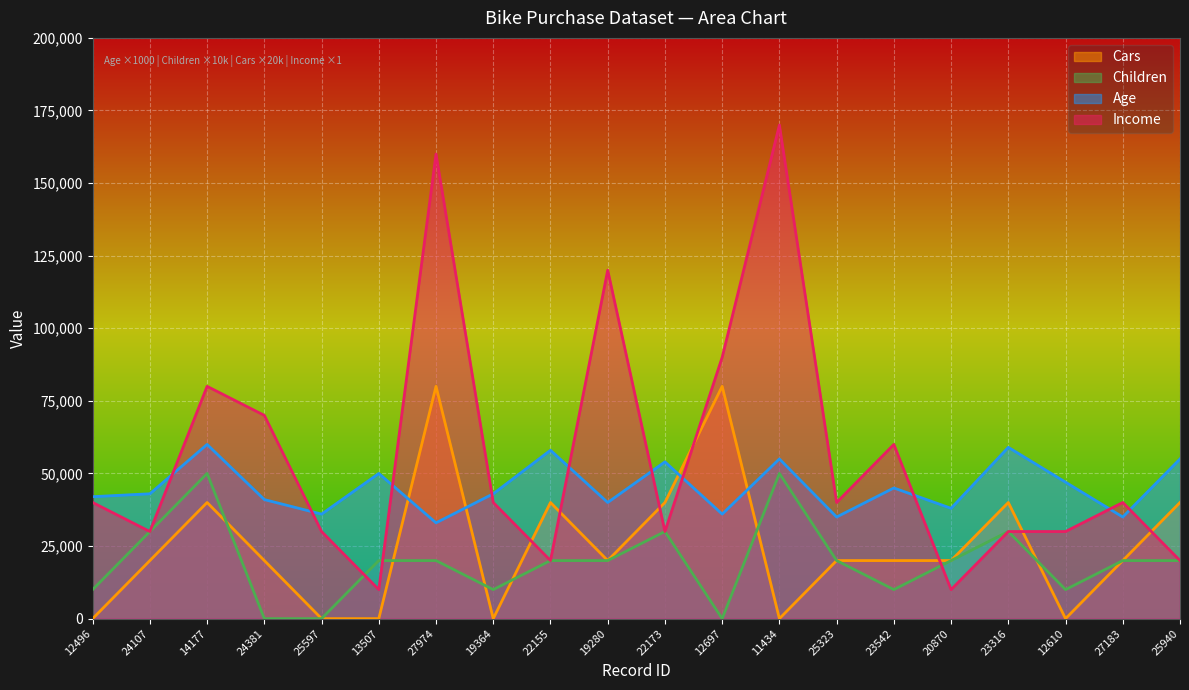

Reading left to right, list all the values displayed in this chart.

Age: 12496=42000	24107=43000	14177=60000	24381=41000	25597=36000	13507=50000	27974=33000	19364=43000	22155=58000	19280=40000	22173=54000	12697=36000	11434=55000	25323=35000	23542=45000	20870=38000	23316=59000	12610=47000	27183=35000	25940=55000
Income: 12496=40000	24107=30000	14177=80000	24381=70000	25597=30000	13507=10000	27974=160000	19364=40000	22155=20000	19280=120000	22173=30000	12697=90000	11434=170000	25323=40000	23542=60000	20870=10000	23316=30000	12610=30000	27183=40000	25940=20000
Children: 12496=10000	24107=30000	14177=50000	24381=0	25597=0	13507=20000	27974=20000	19364=10000	22155=20000	19280=20000	22173=30000	12697=0	11434=50000	25323=20000	23542=10000	20870=20000	23316=30000	12610=10000	27183=20000	25940=20000
Cars: 12496=0	24107=20000	14177=40000	24381=20000	25597=0	13507=0	27974=80000	19364=0	22155=40000	19280=20000	22173=40000	12697=80000	11434=0	25323=20000	23542=20000	20870=20000	23316=40000	12610=0	27183=20000	25940=40000